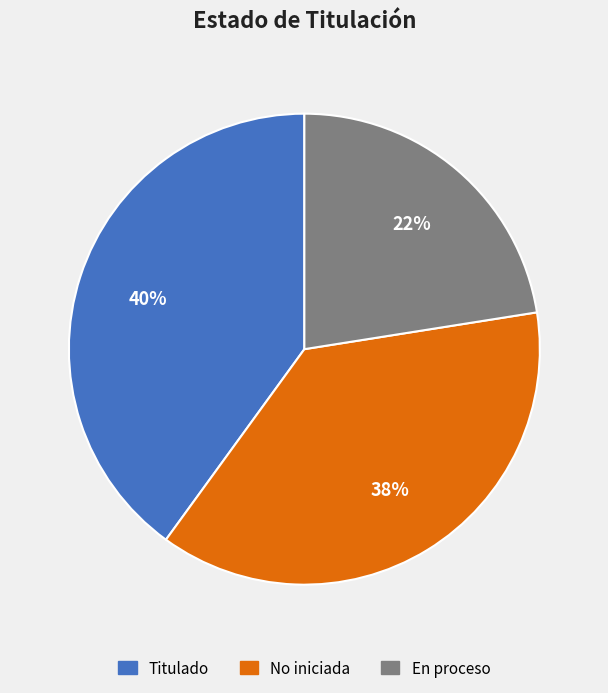

How many segments does this pie chart have?

3